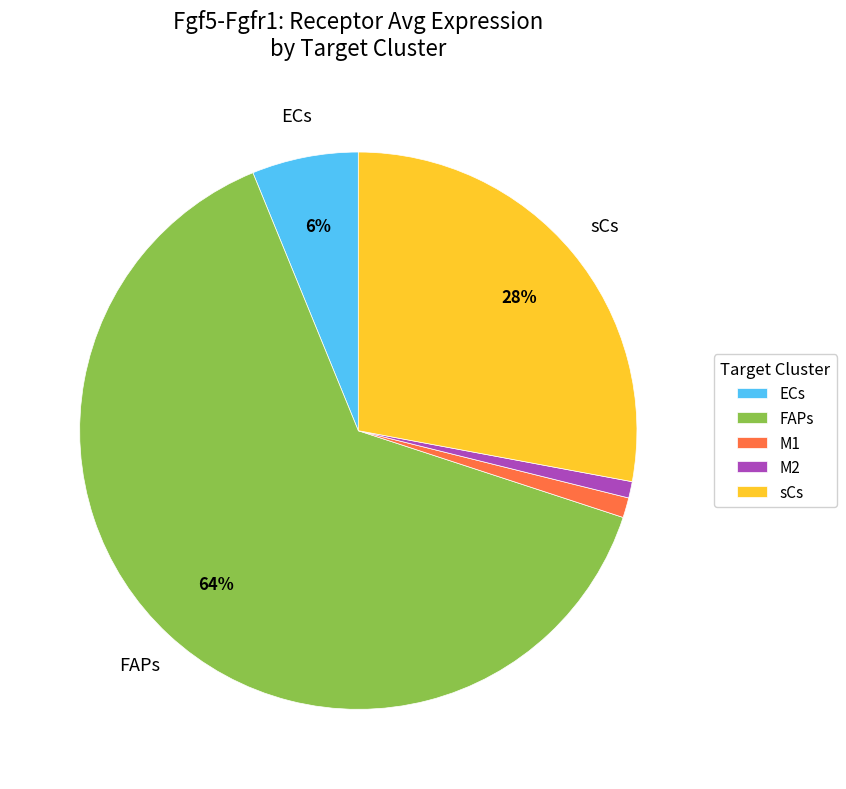

What is the largest slice in the pie chart?

FAPs